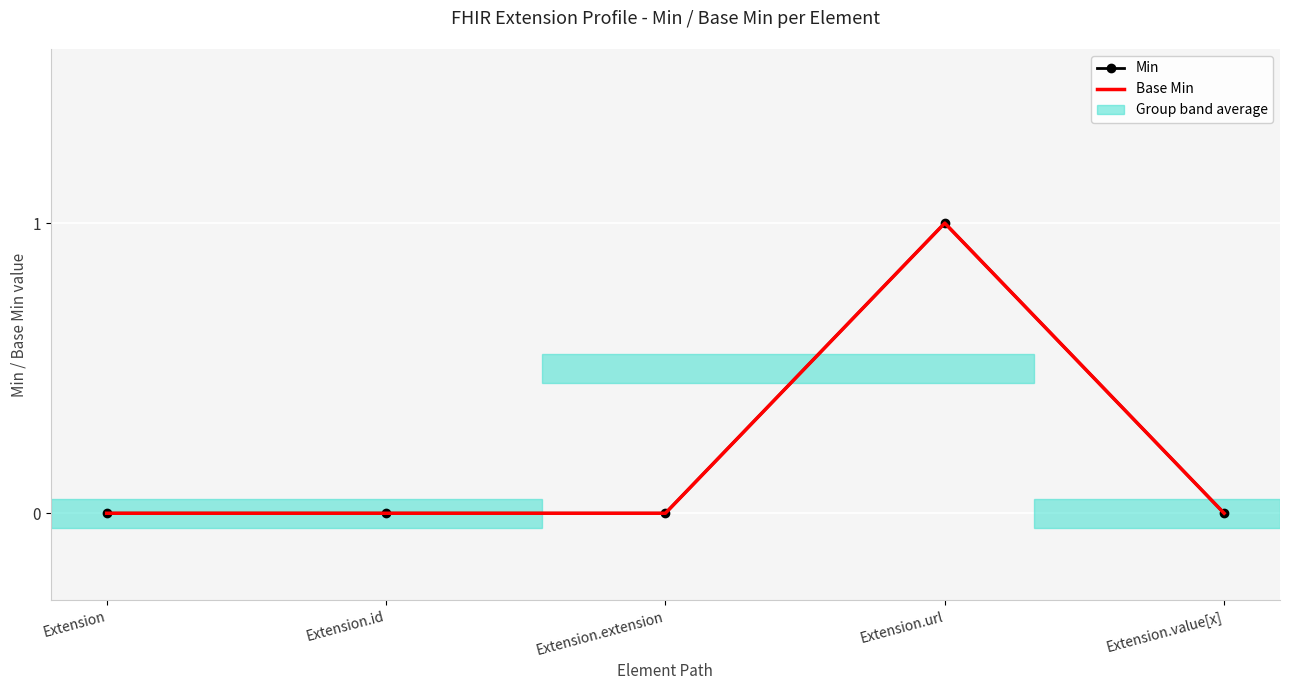

What position from the right is Extension.extension?

3